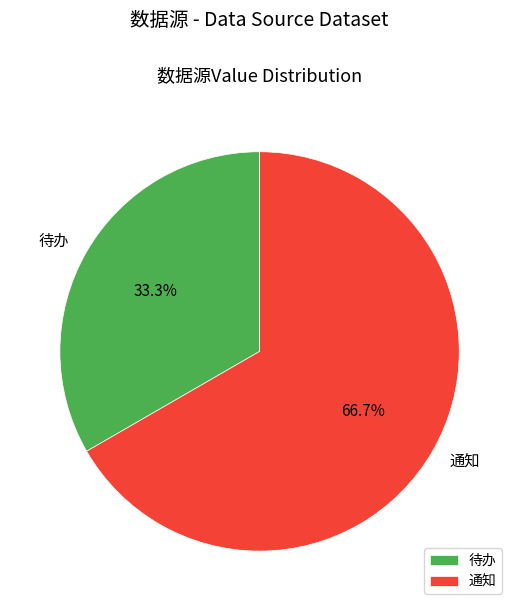

To the nearest percent, what portion does 通知 represent?

67%